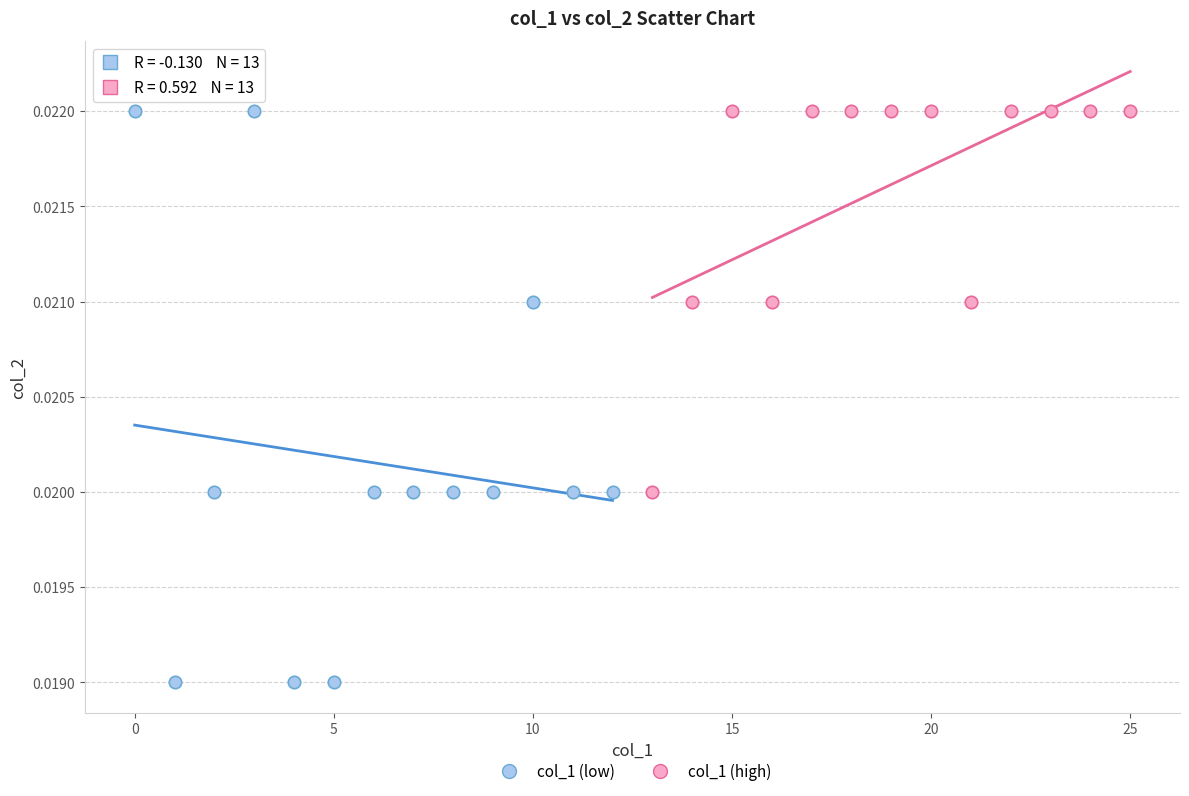

Which series has the largest Y range (max minus min)?

col_1 (low)